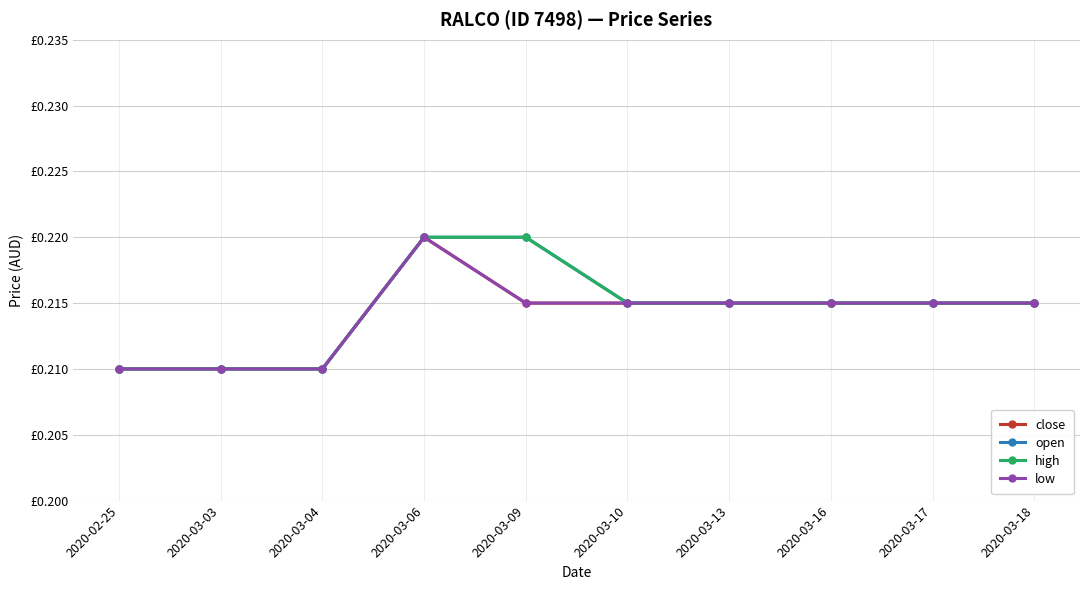

What is the label of the 7th point from the right?

2020-03-06